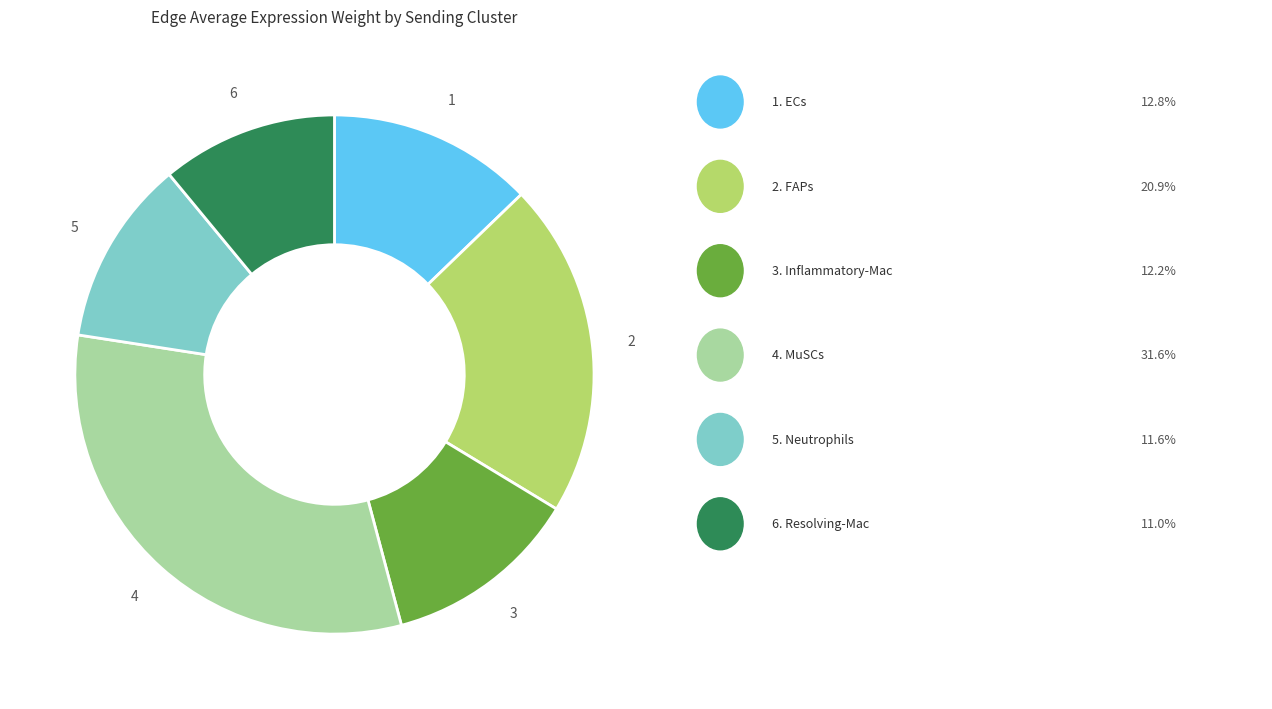

Does any single category account for the majority?

No